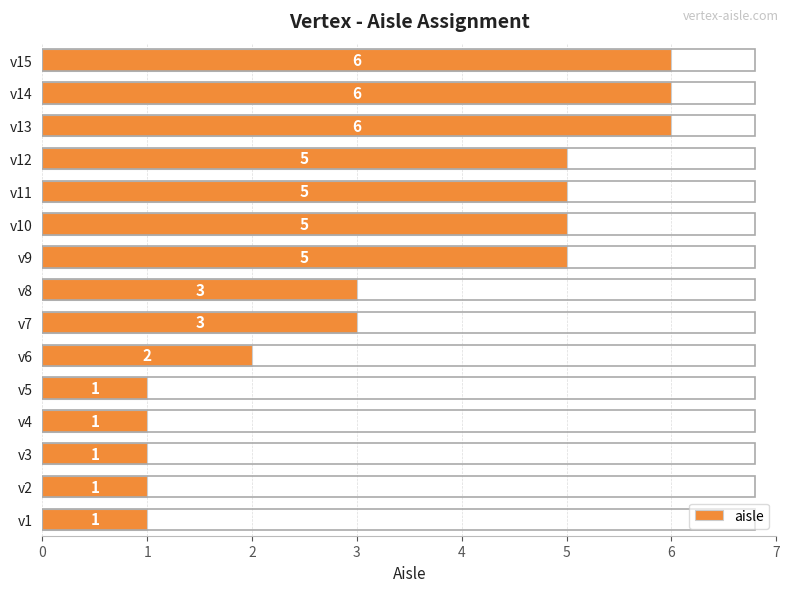

Count the number of data series in this chart.

1